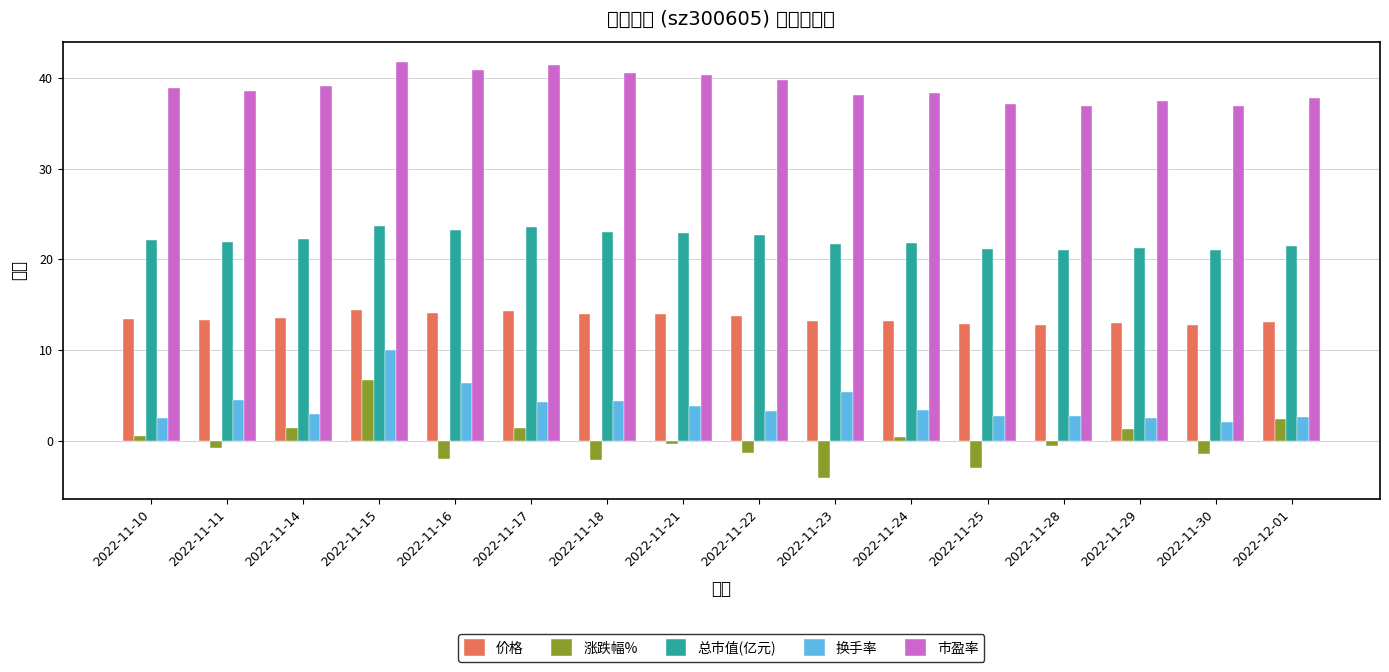

Reading left to right, list all the values displayed in this chart.

价格: 2022-11-10=13.5	2022-11-11=13.3	2022-11-14=13.5	2022-11-15=14.4	2022-11-16=14.1	2022-11-17=14.3	2022-11-18=14.0	2022-11-21=14.0	2022-11-22=13.8	2022-11-23=13.2	2022-11-24=13.2	2022-11-25=12.8	2022-11-28=12.8	2022-11-29=12.9	2022-11-30=12.8	2022-12-01=13.1
涨跌幅%: 2022-11-10=0.5	2022-11-11=-0.8	2022-11-14=1.4	2022-11-15=6.7	2022-11-16=-2.1	2022-11-17=1.3	2022-11-18=-2.2	2022-11-21=-0.4	2022-11-22=-1.4	2022-11-23=-4.1	2022-11-24=0.4	2022-11-25=-3.0	2022-11-28=-0.5	2022-11-29=1.3	2022-11-30=-1.5	2022-12-01=2.4
总市值(亿元): 2022-11-10=22.1	2022-11-11=22.0	2022-11-14=22.2	2022-11-15=23.7	2022-11-16=23.2	2022-11-17=23.6	2022-11-18=23.0	2022-11-21=23.0	2022-11-22=22.6	2022-11-23=21.7	2022-11-24=21.8	2022-11-25=21.1	2022-11-28=21.0	2022-11-29=21.3	2022-11-30=21.0	2022-12-01=21.5
换手率: 2022-11-10=2.5	2022-11-11=4.5	2022-11-14=3.0	2022-11-15=10.1	2022-11-16=6.4	2022-11-17=4.2	2022-11-18=4.4	2022-11-21=3.8	2022-11-22=3.3	2022-11-23=5.4	2022-11-24=3.4	2022-11-25=2.8	2022-11-28=2.8	2022-11-29=2.5	2022-11-30=2.0	2022-12-01=2.6
市盈率: 2022-11-10=38.9	2022-11-11=38.6	2022-11-14=39.1	2022-11-15=41.7	2022-11-16=40.9	2022-11-17=41.4	2022-11-18=40.5	2022-11-21=40.4	2022-11-22=39.8	2022-11-23=38.2	2022-11-24=38.3	2022-11-25=37.2	2022-11-28=37.0	2022-11-29=37.5	2022-11-30=36.9	2022-12-01=37.8